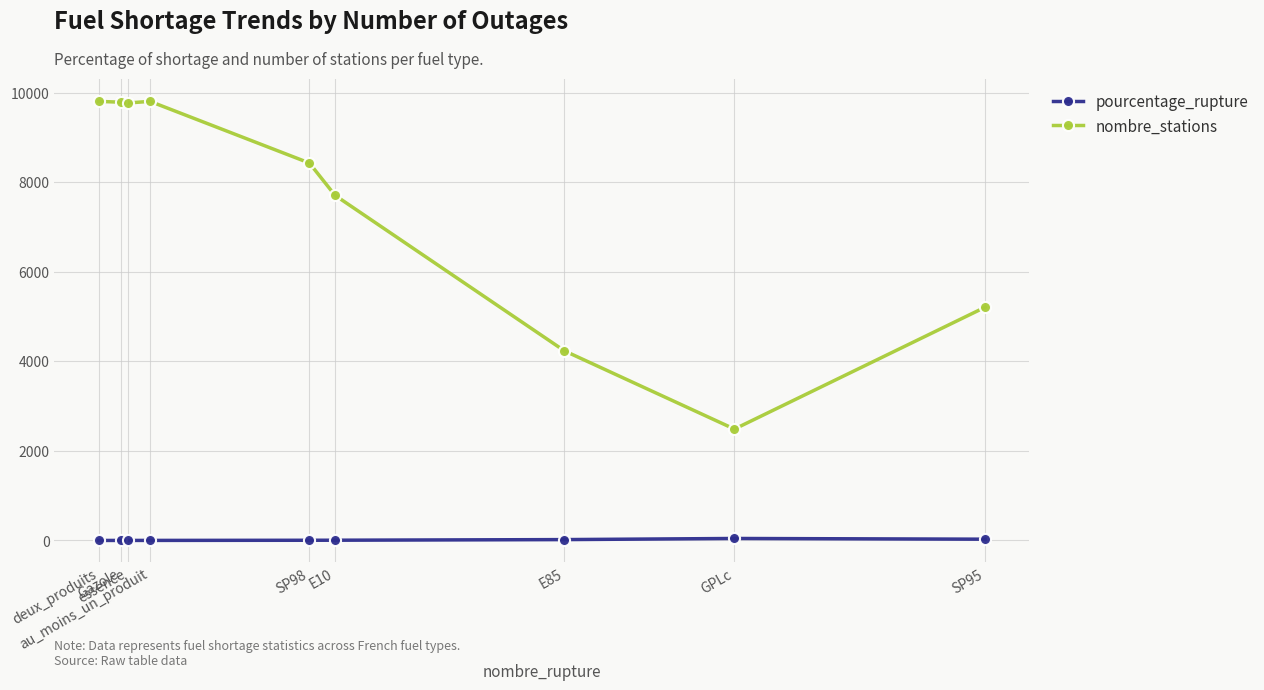

How many data points in nombre_stations are less than 8429?

4